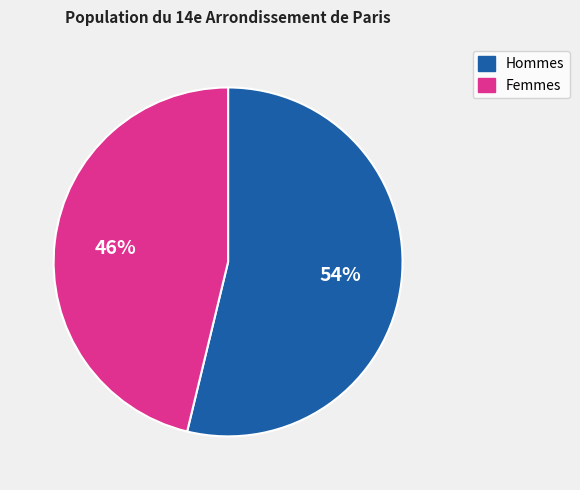

Is there any slice that represents more than half of the pie?

Yes